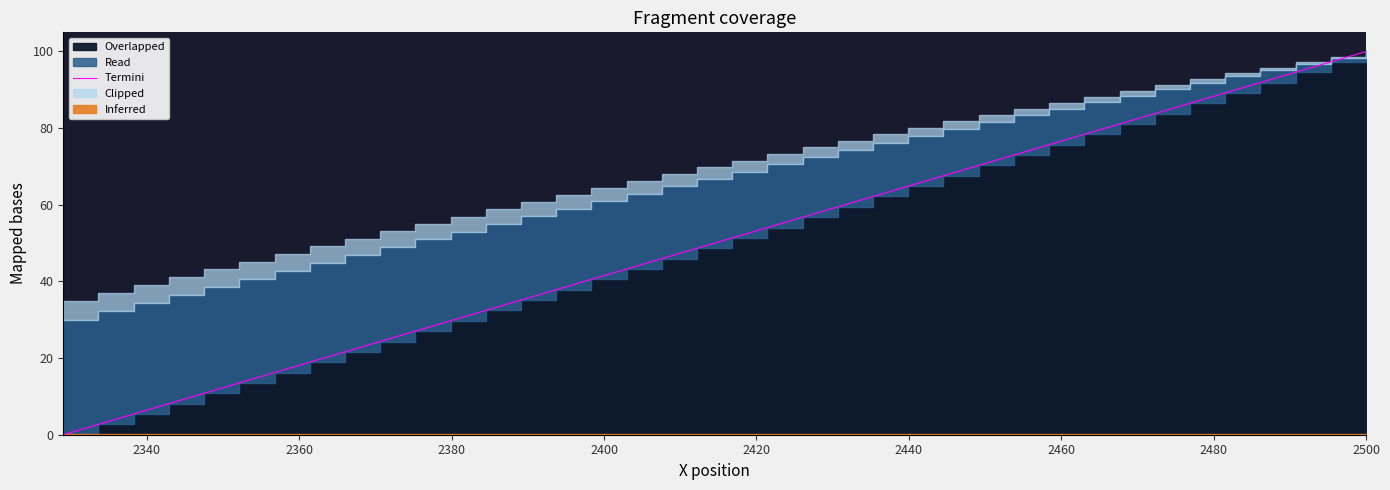

How many data points does each series have?

38